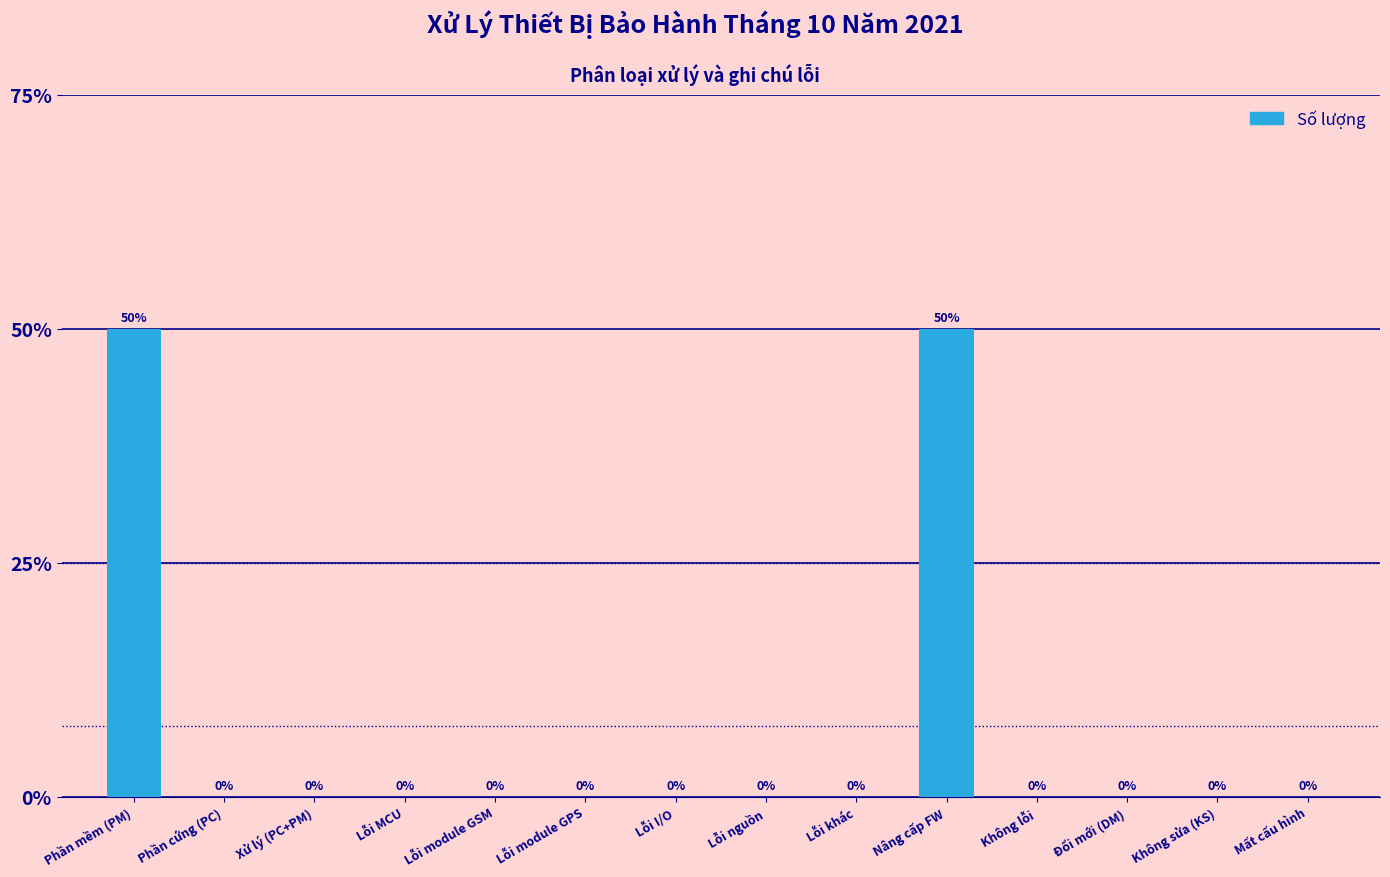

List the labels in order of value, largest first.

Phần mềm (PM), Nâng cấp FW, Phần cứng (PC), Xử lý (PC+PM), Lỗi MCU, Lỗi module GSM, Lỗi module GPS, Lỗi I/O, Lỗi nguồn, Lỗi khác, Không lỗi, Đổi mới (DM), Không sửa (KS), Mất cấu hình